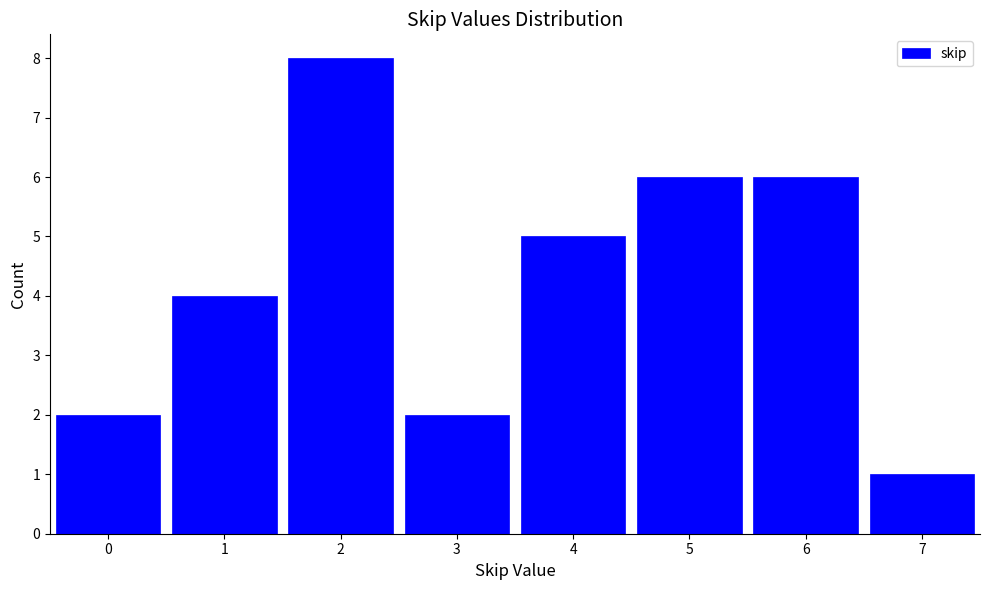

Over which range of the x-axis is the bar tallest?

1.5 to 2.5